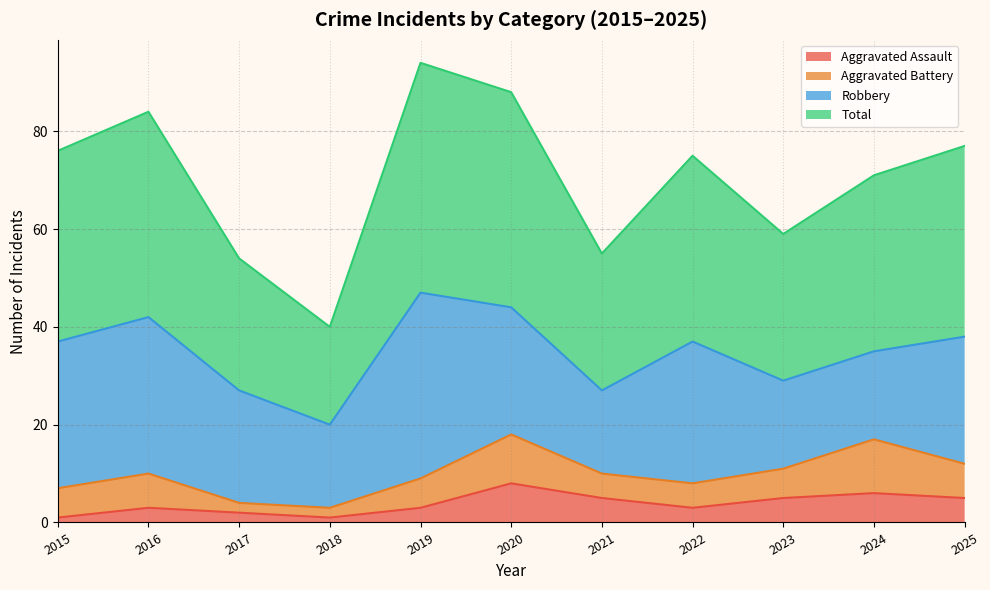

Read the Aggravated Assault value at 2024.

6